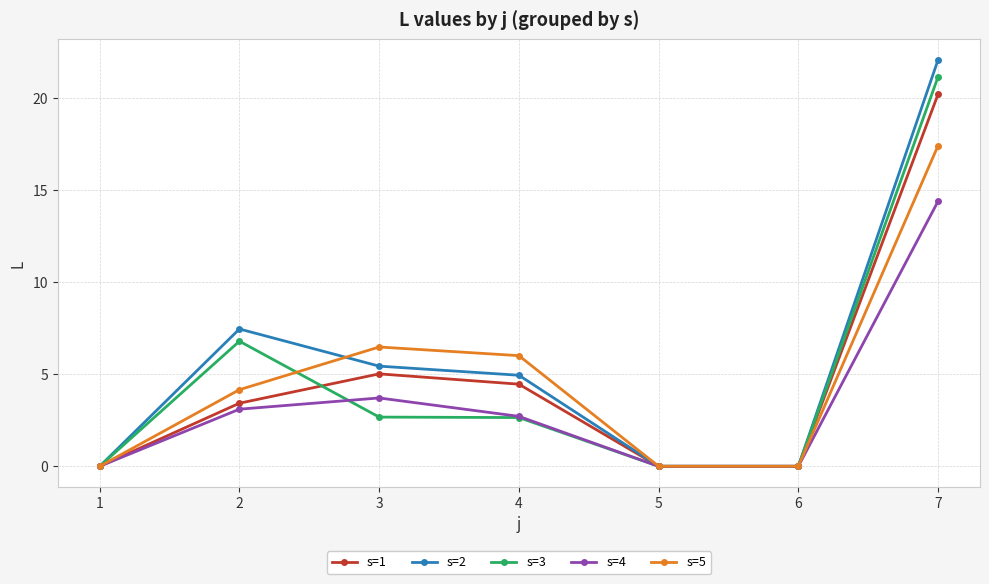

True or false: s=5 has more than 0 points higher than both neighbors.

True